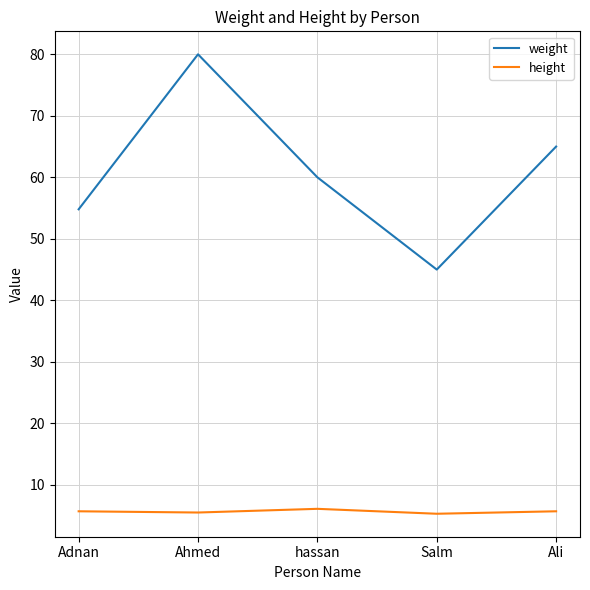

Is it true that weight equals 85.5 at Adnan?

False